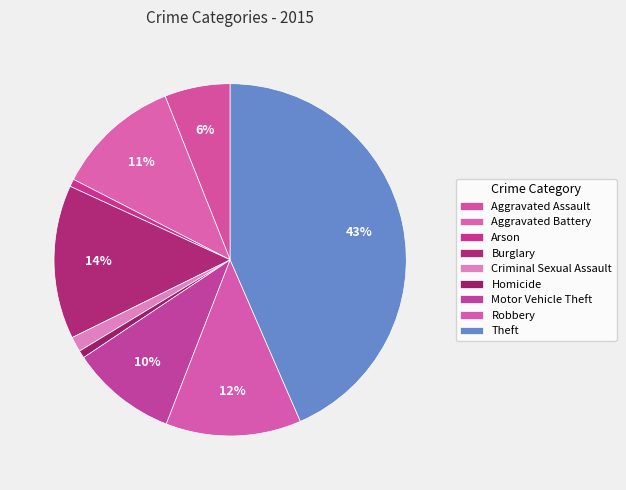

Does Aggravated Assault represent more than half of the total?

No